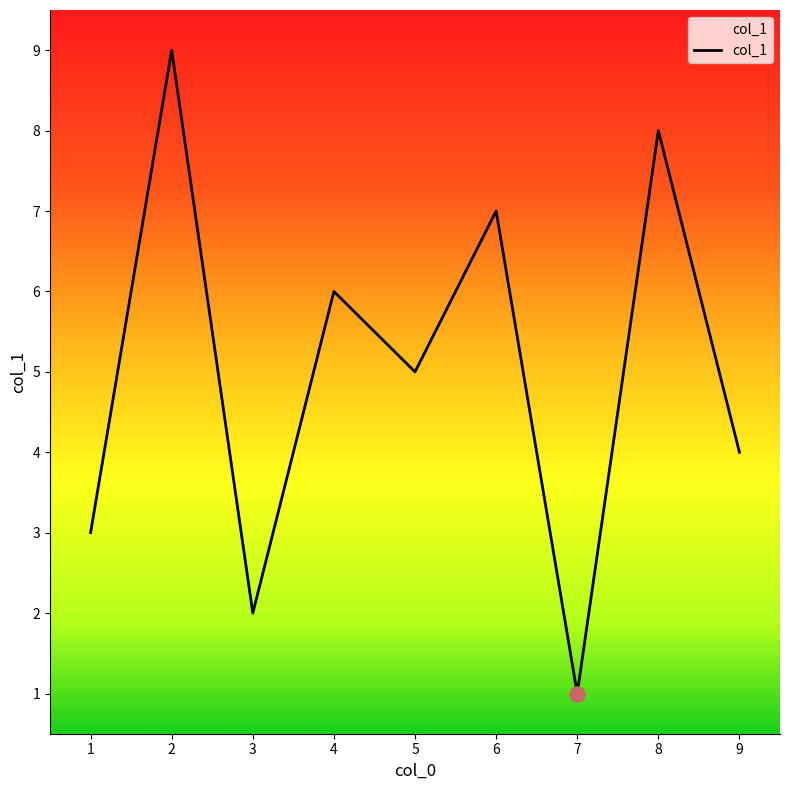

What is the change in value from 2 to 4?

-3